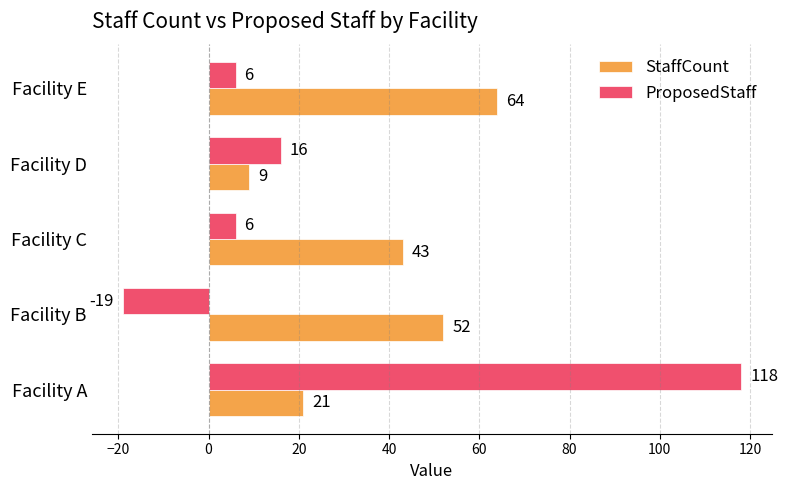

At Facility C, list the series in order from smallest to largest.

ProposedStaff, StaffCount